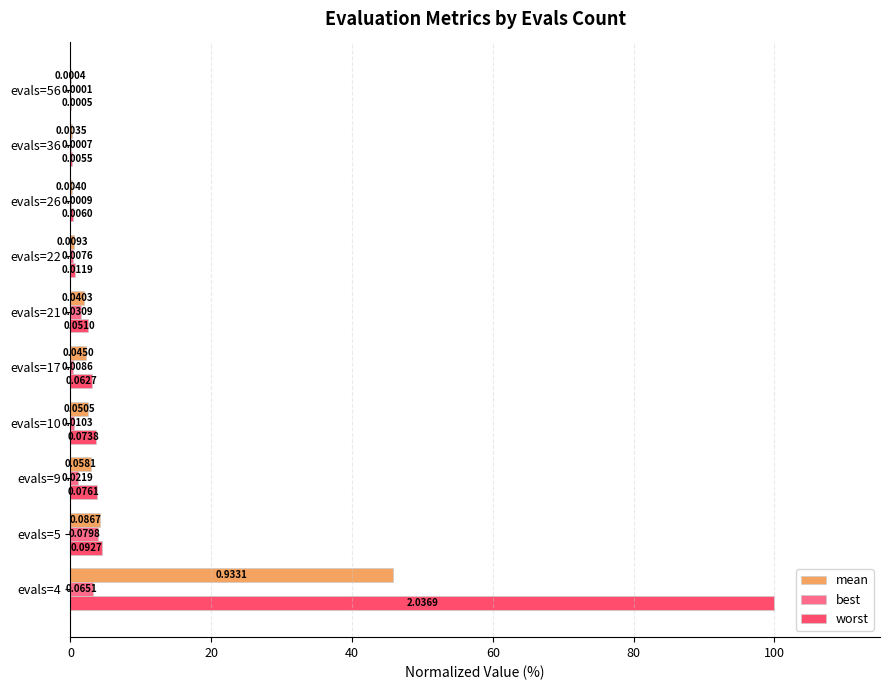

Which series has the widest spread of values?

worst